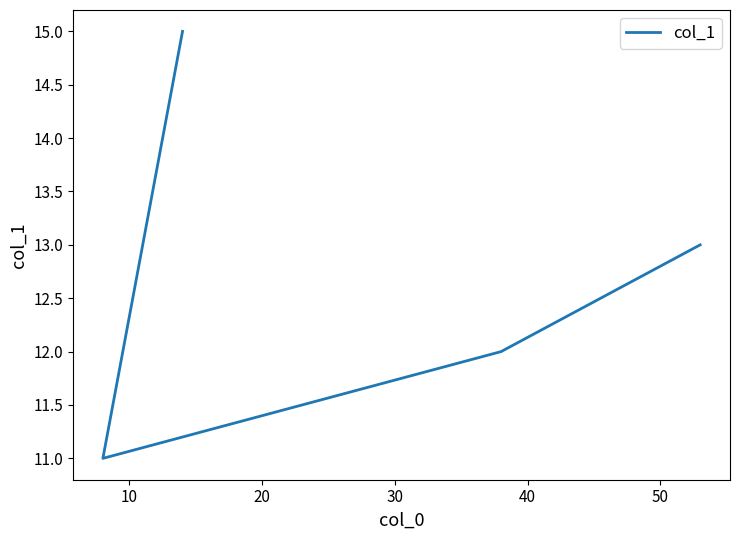

What is the difference between the second highest and minimum values?

2